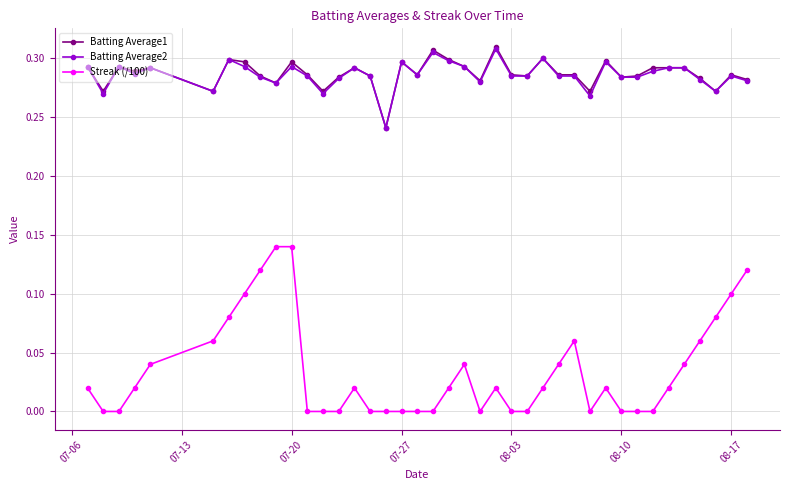

True or false: Batting Average2 and Streak (/100) intersect in this chart.

False